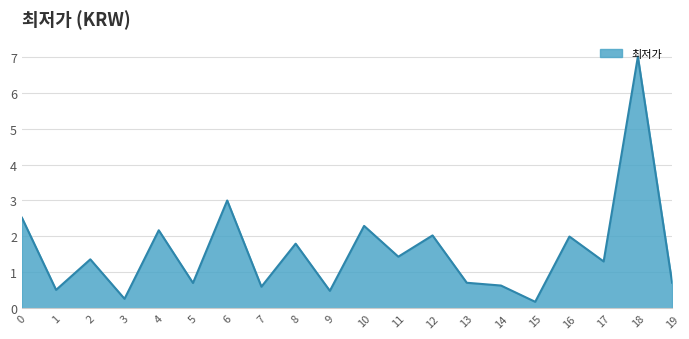

Does the chart display data point markers on the line(s)?

No